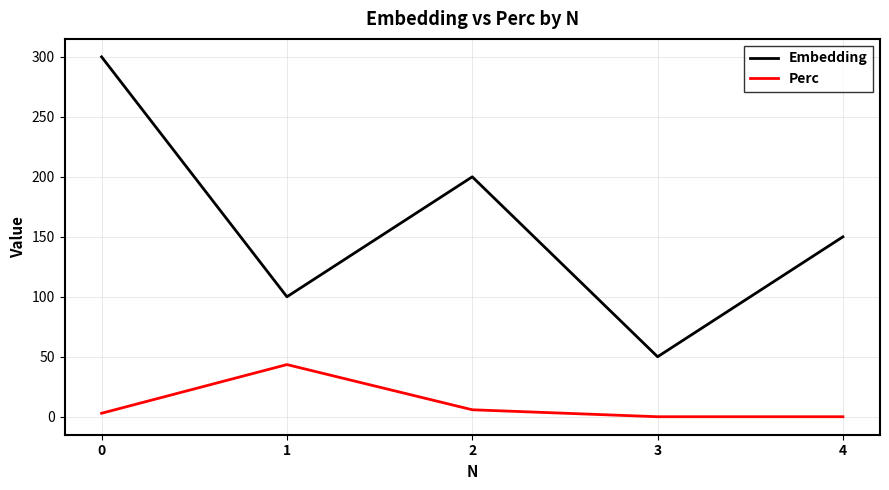

What is the sum of the Perc values at 0 and 2?

8.7